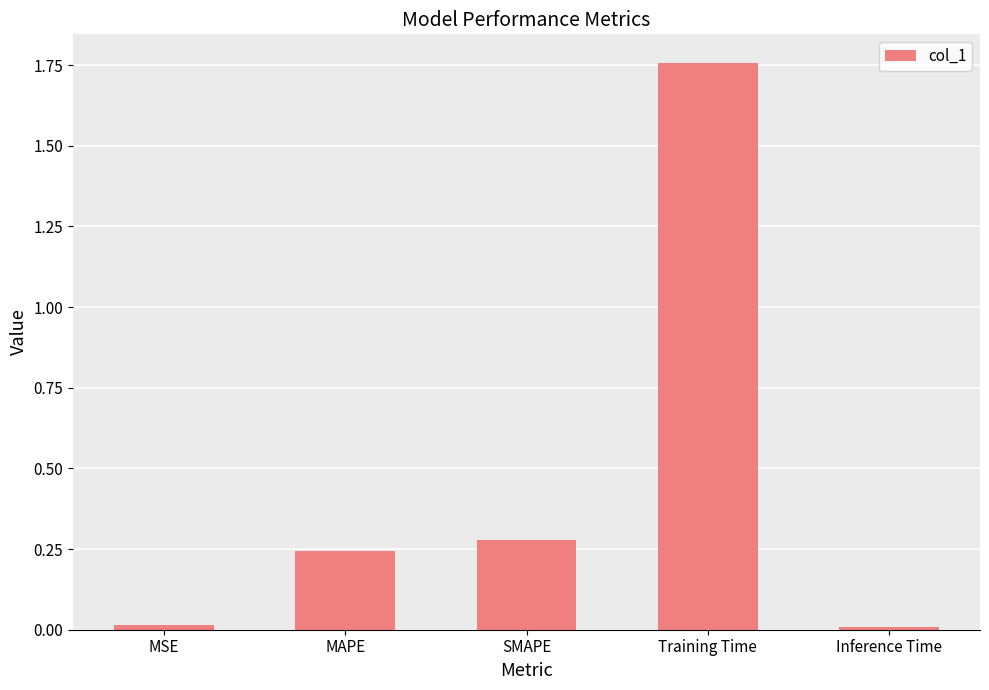

What is the average value?

0.5